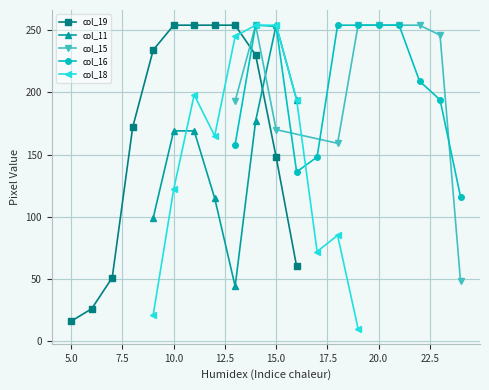

Is this an area chart (filled region under the line)?

No